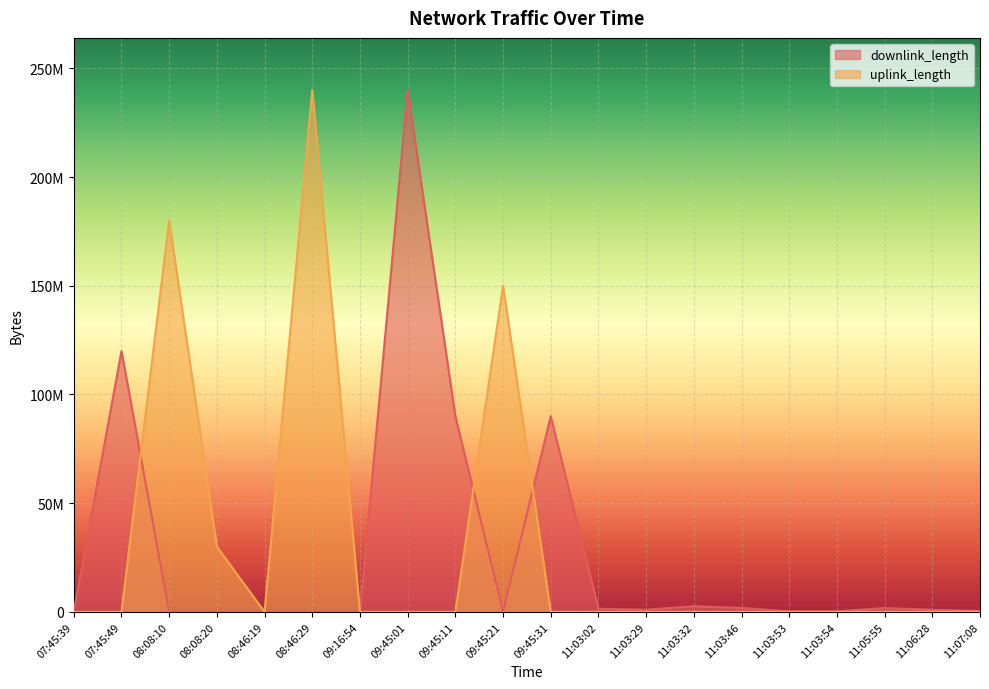

What is the value of the downlink_length point at the 16th from the left?

223956